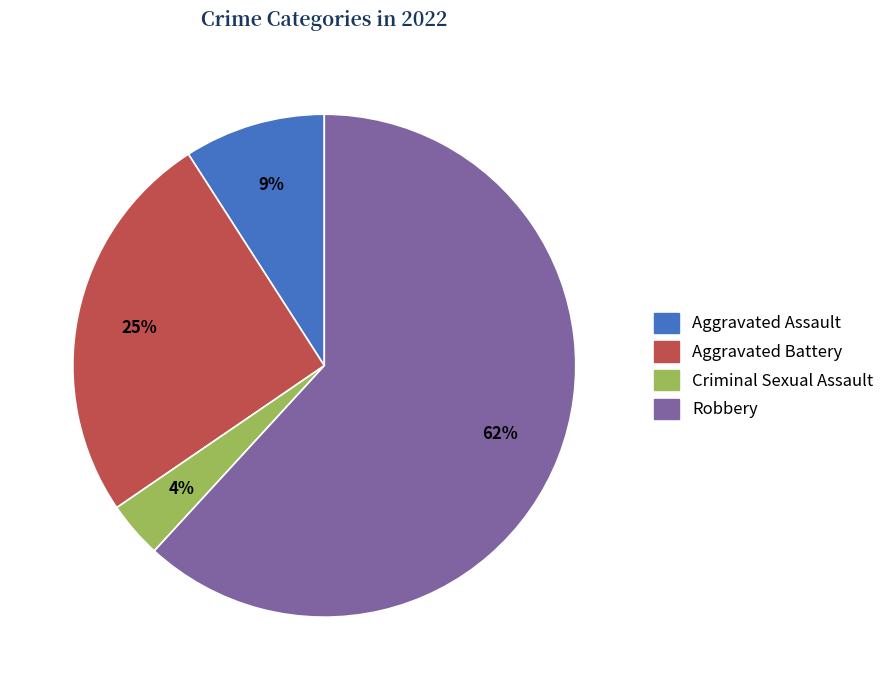

Rank the categories by value from lowest to highest.

Criminal Sexual Assault, Aggravated Assault, Aggravated Battery, Robbery